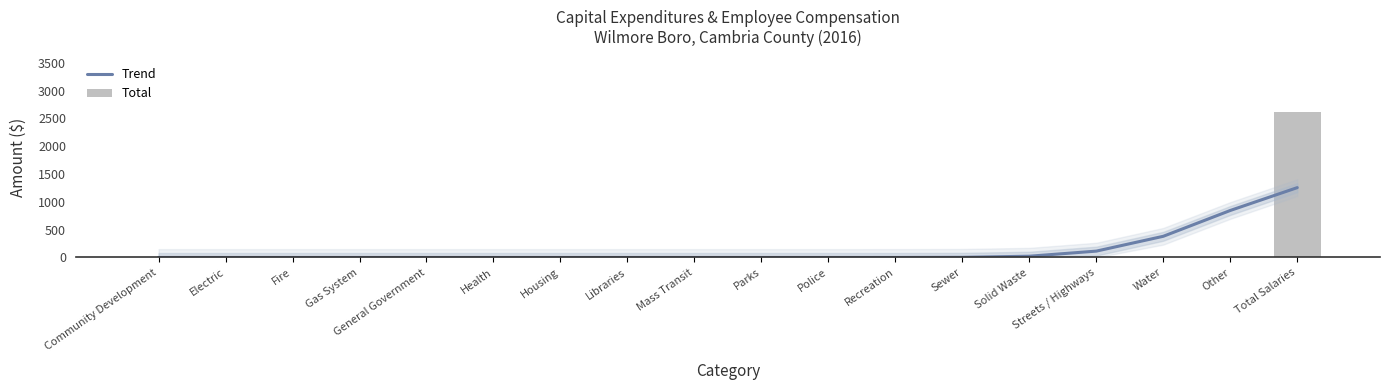

What is the label of the 6th bar from the left?

Health